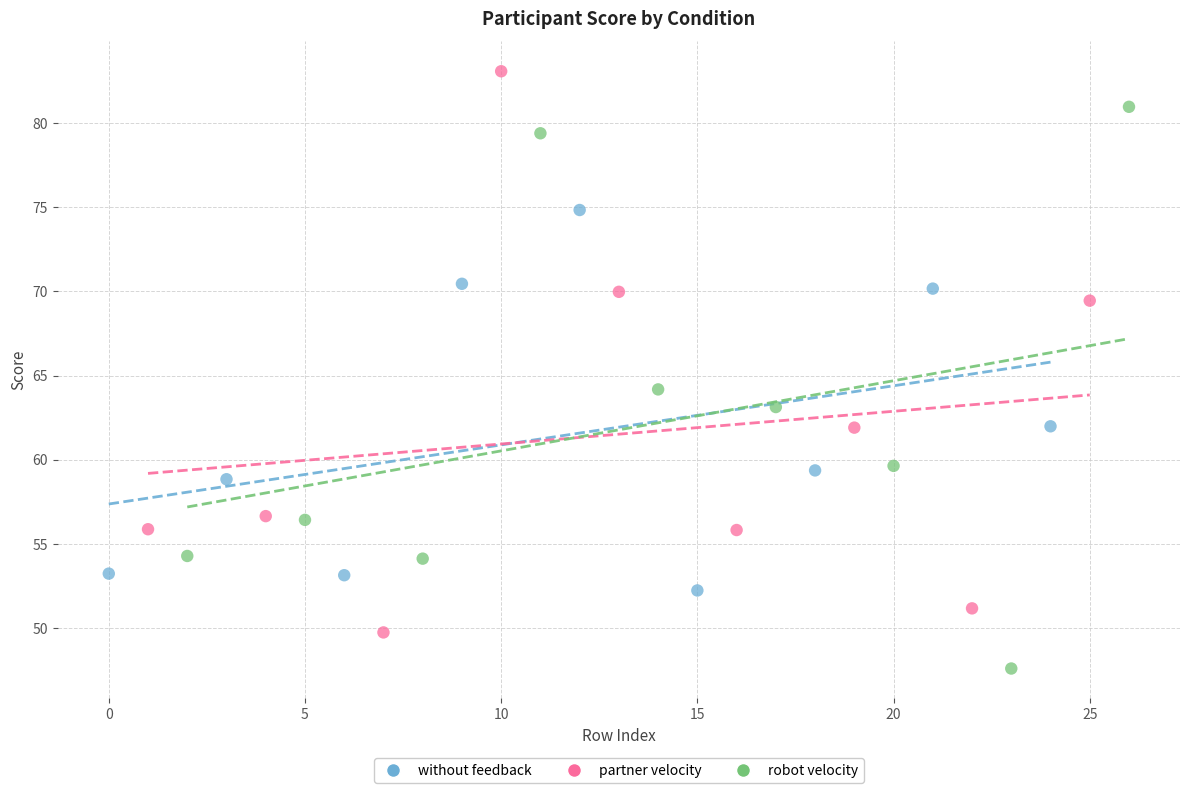

Which series reaches the maximum Y coordinate?

partner velocity